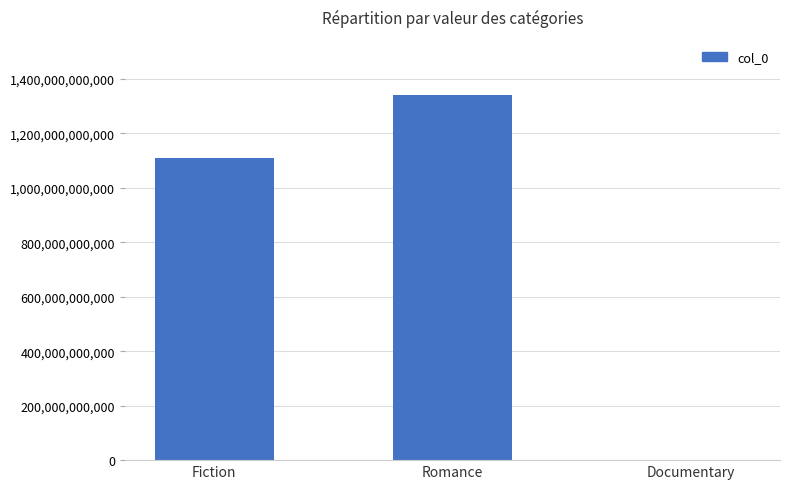

Does the chart contain stacked bars?

No